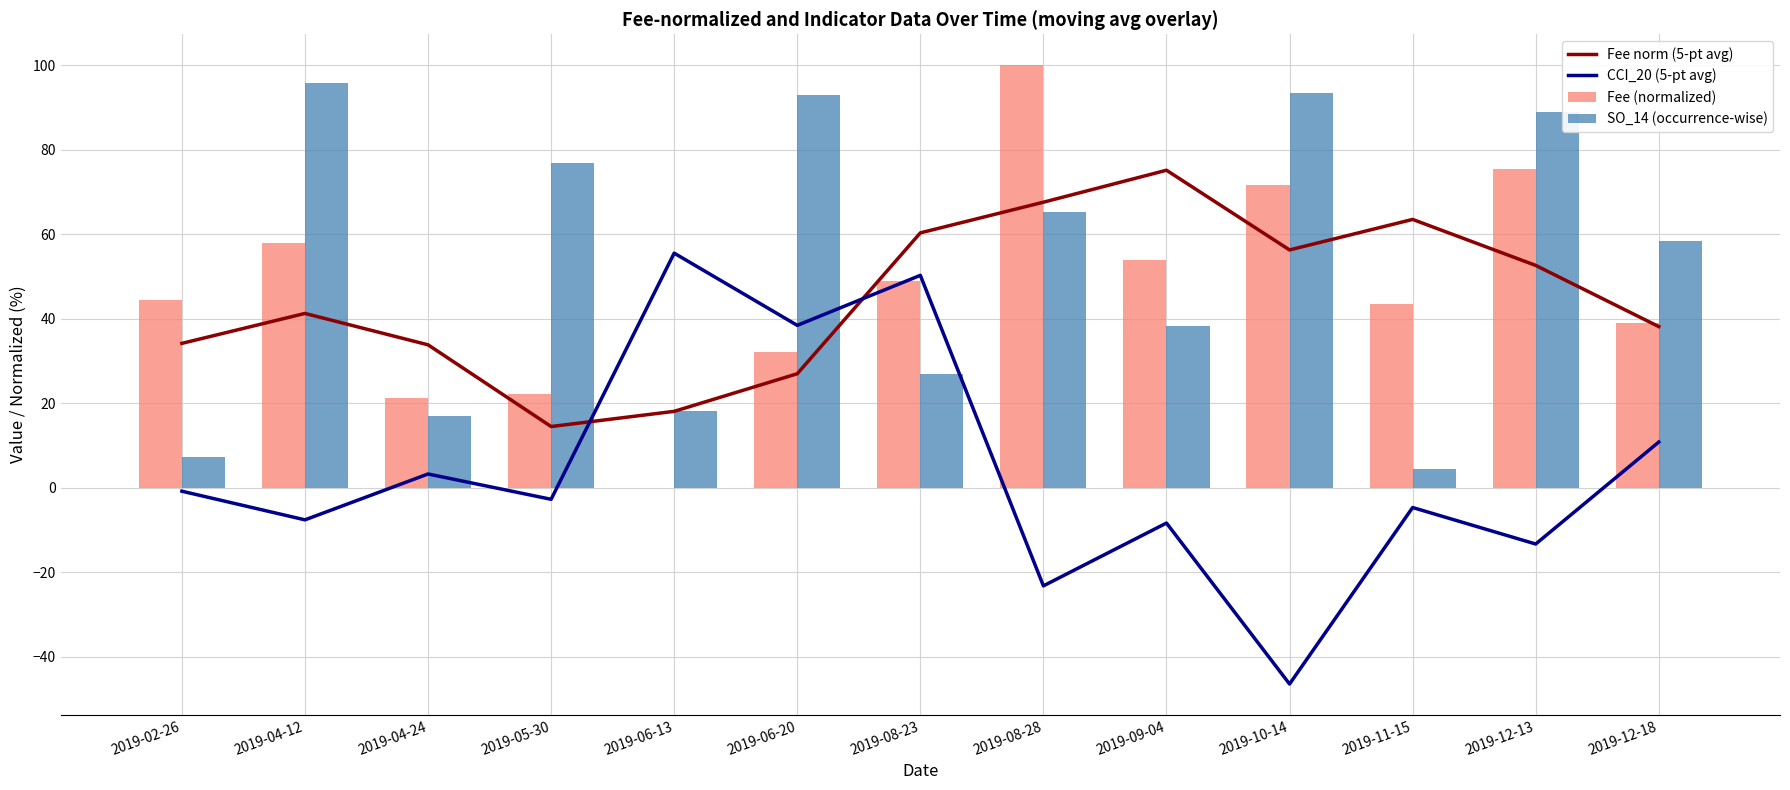

At which label does CCI_20 (5-pt avg) first exceed -2?

2019-02-26